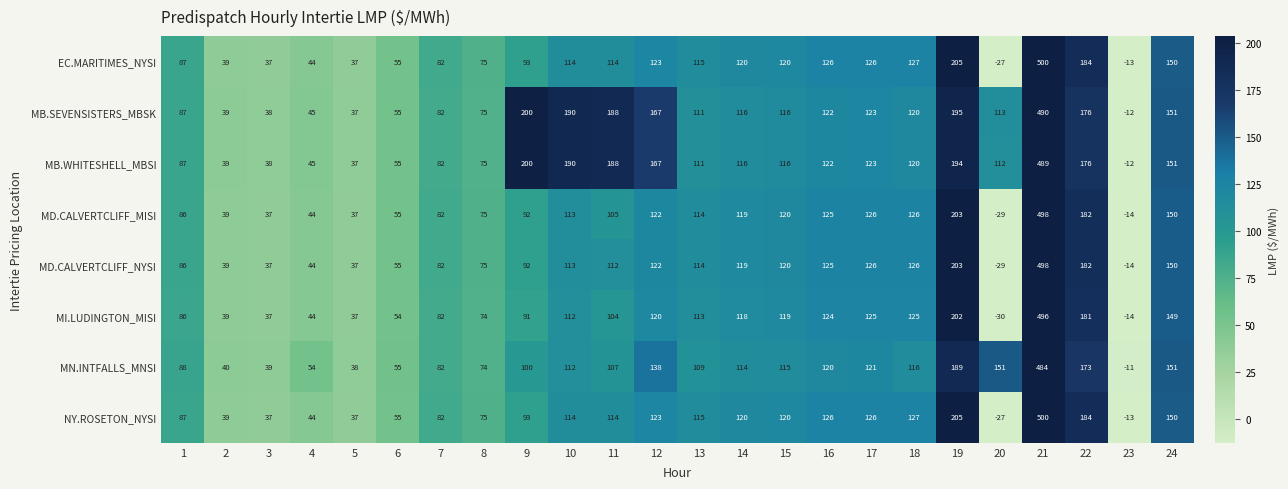

Which series has the largest total across all categories?

MB.SEVENSISTERS_MBSK